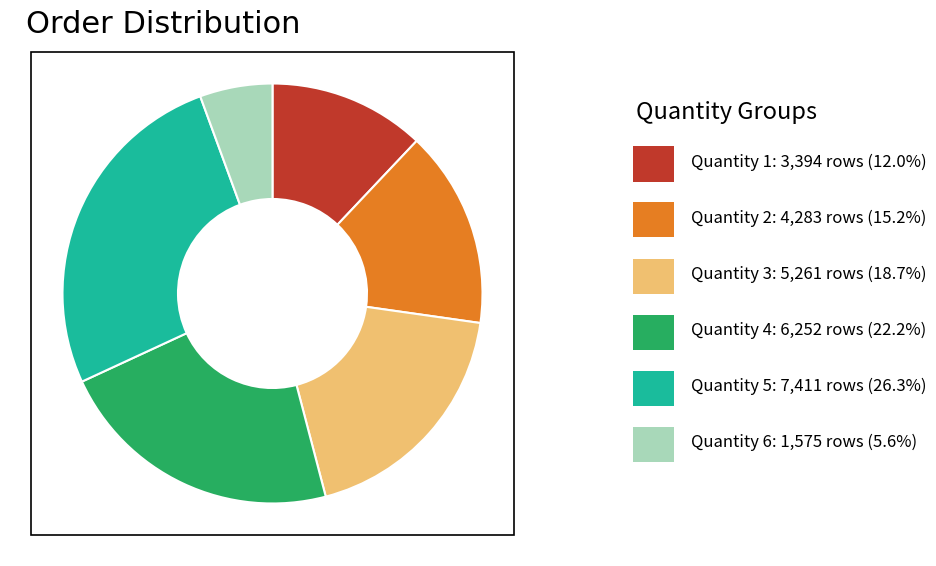

Is there a majority slice in this chart?

No